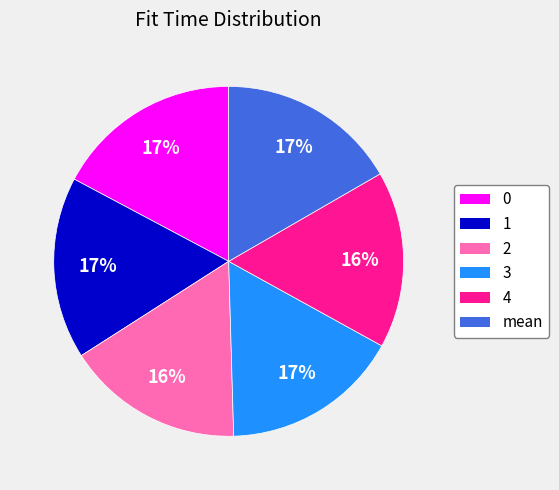

To the nearest percent, what is the difference between the largest and smallest slice percentages?

1%